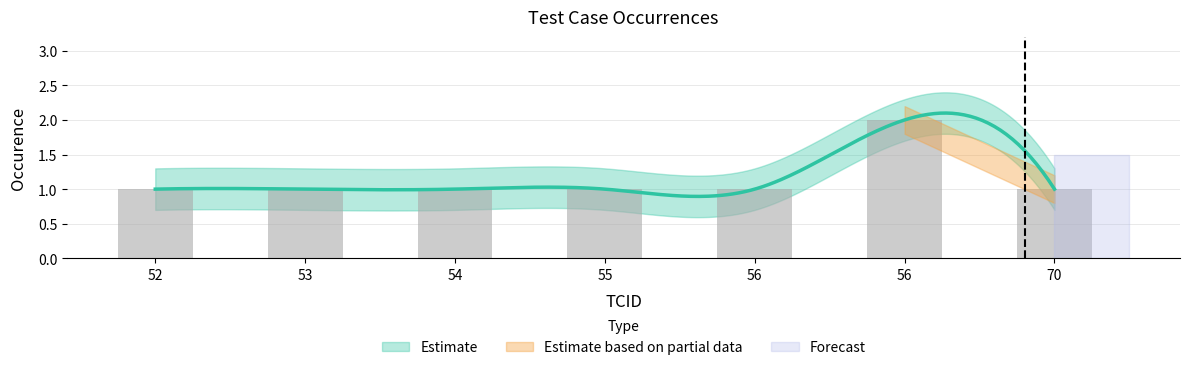

Where is the data nearest to the value 1?

52